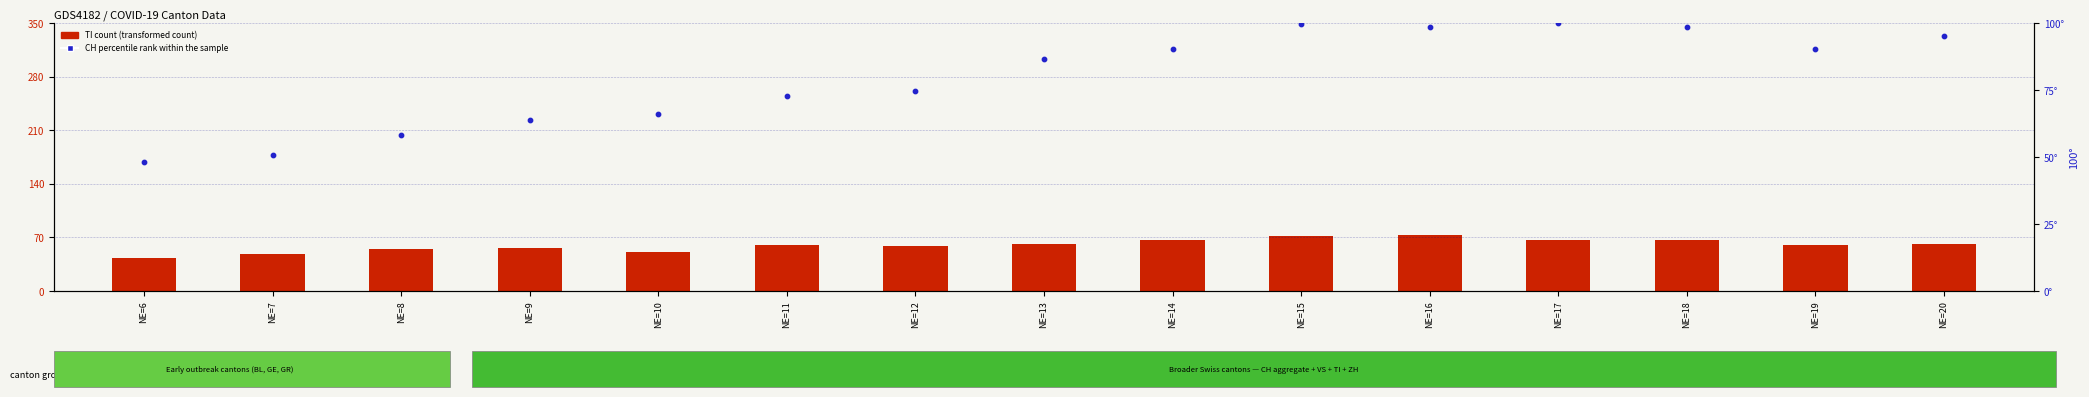

At which category is the sum across all series the highest?

NE=15